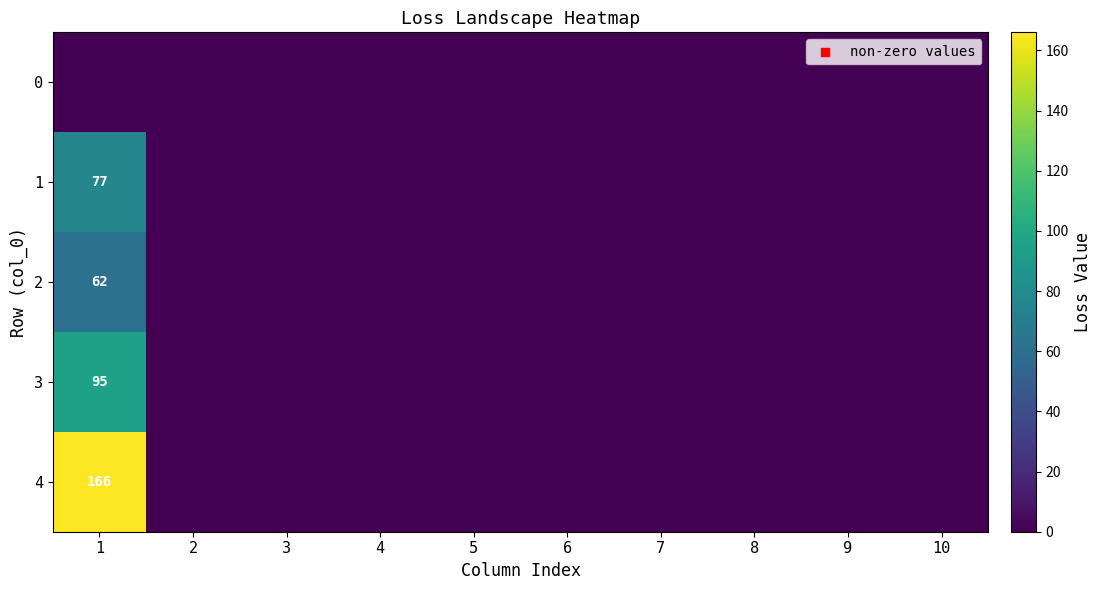

True or false: 3 has a value of 95 at 1.

True